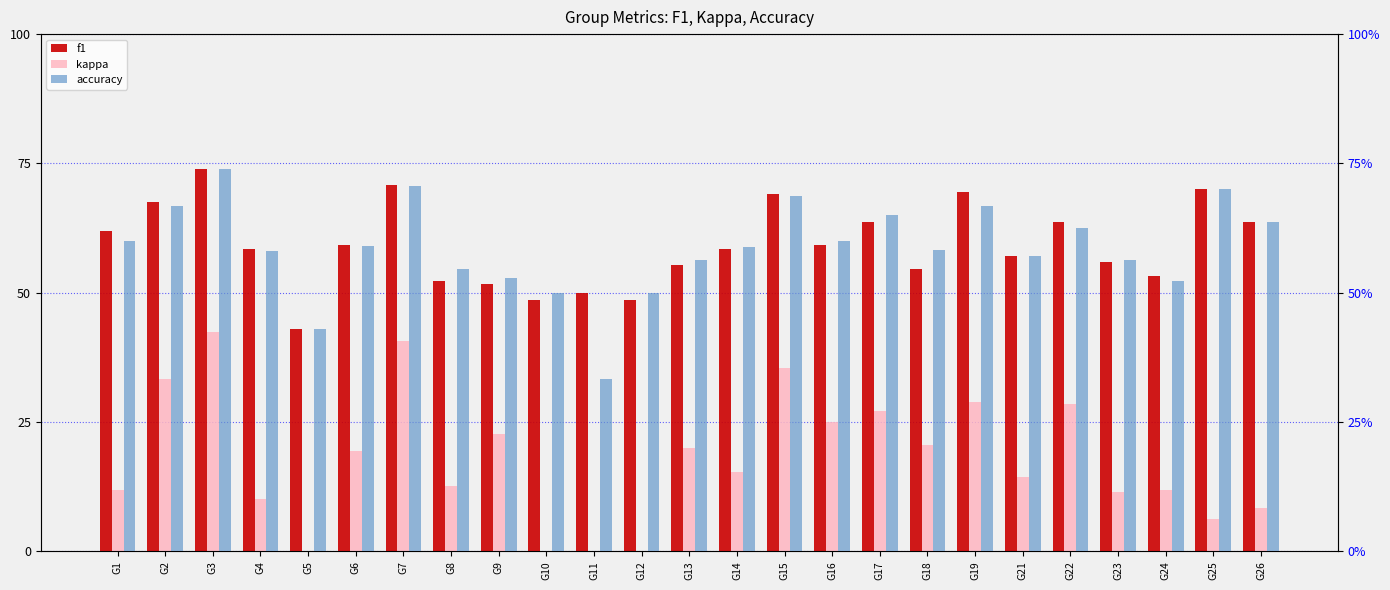

Rank the series by their maximum value, from lowest to highest.

kappa, f1, accuracy